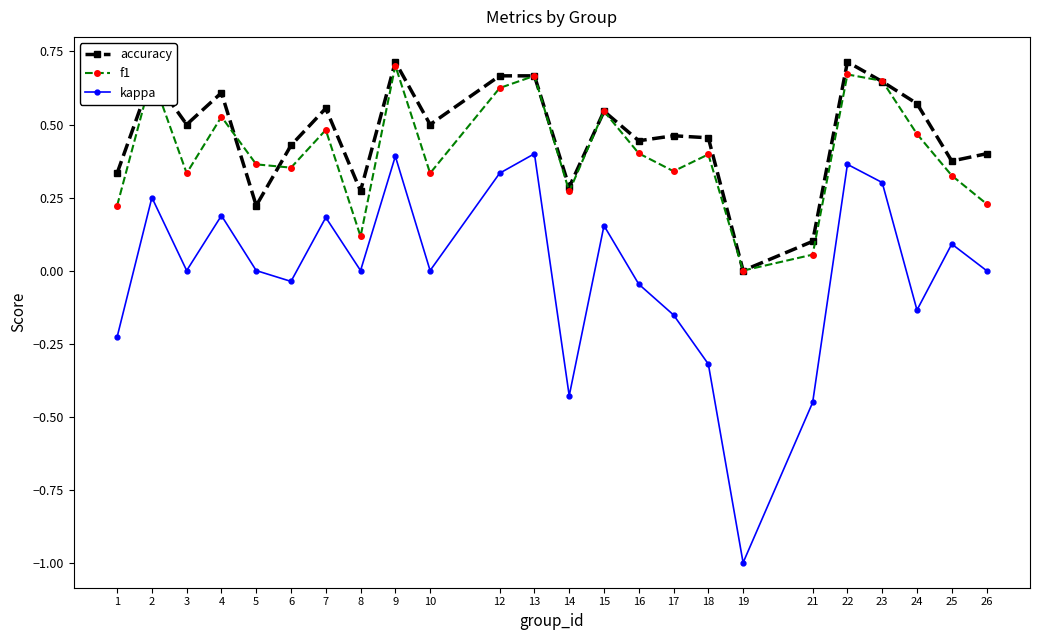

How many data points does each series have?

24